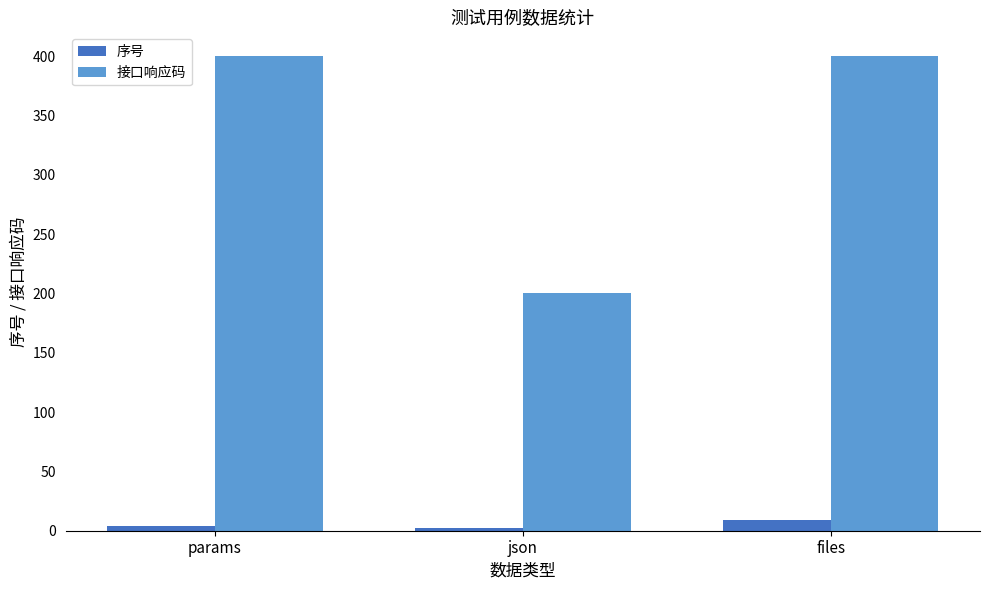

What is the highest value of the 序号 series?

9